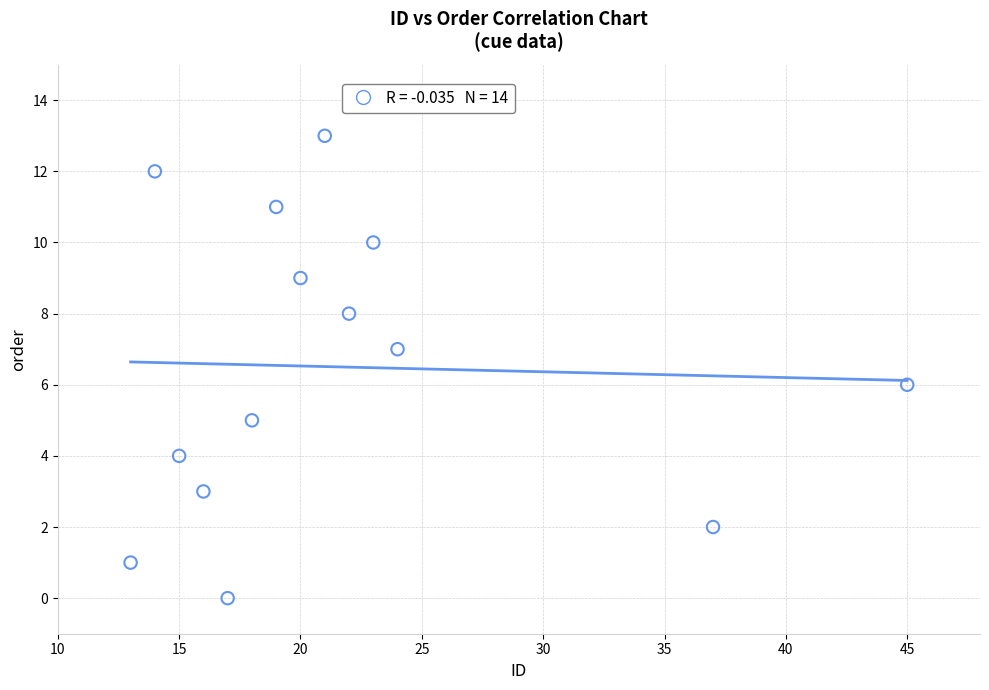

What is the range of Y values (max minus min)?

13